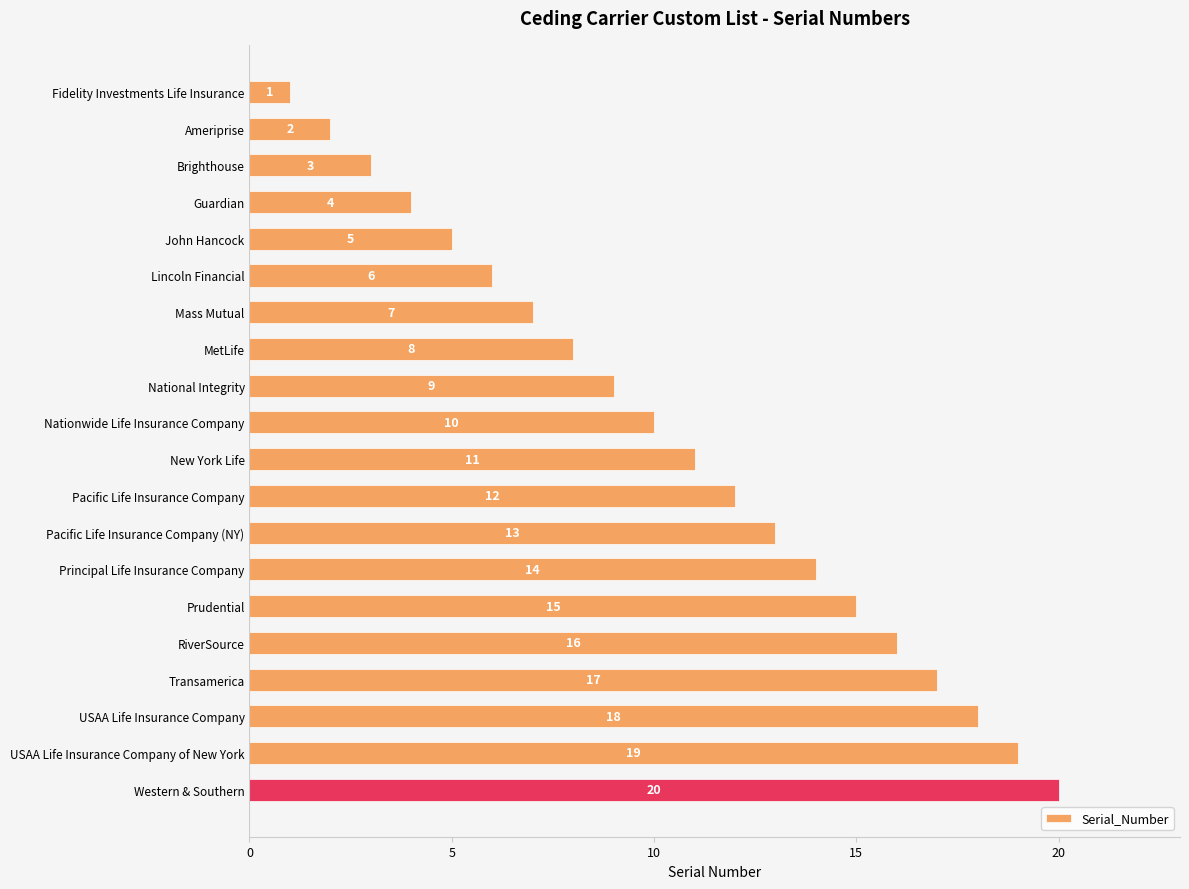

At which category does the chart reach its peak across all series?

Western & Southern